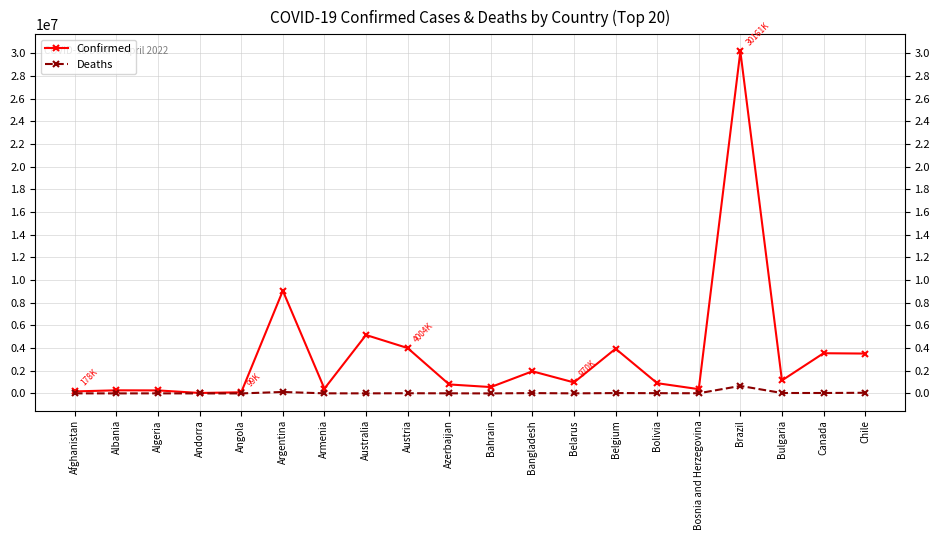

What is the label of the 8th point from the left?

Australia